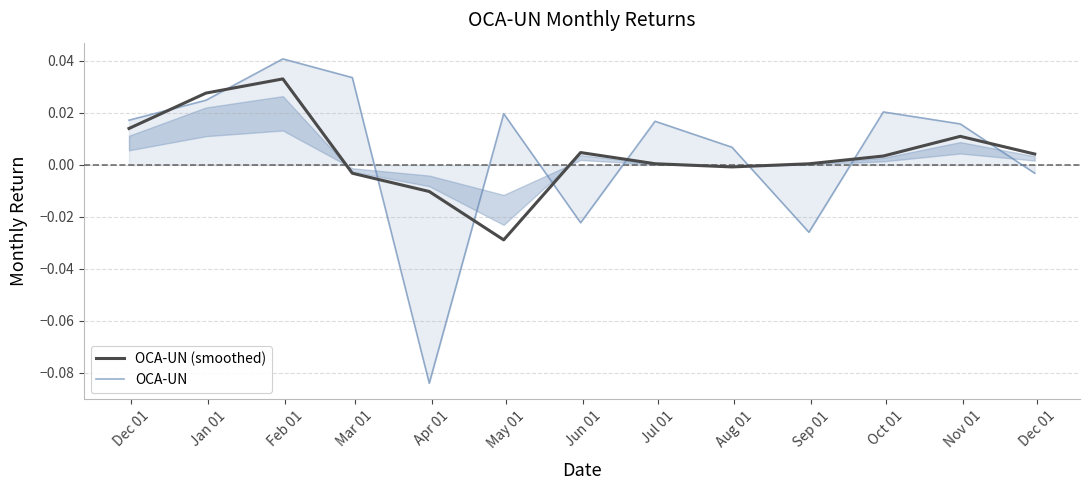

At which category is the sum across all series the highest?

Feb 01